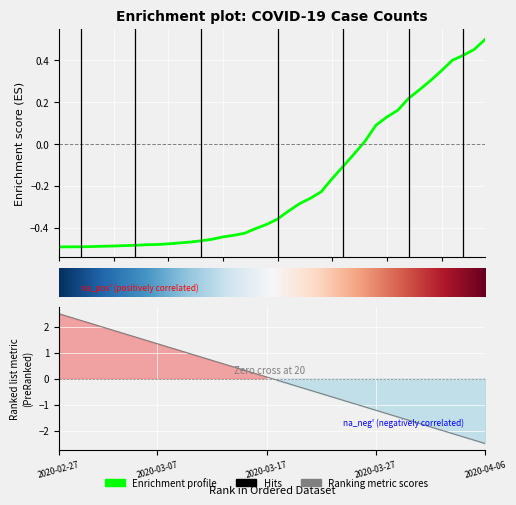

Is it true that the value at 2020-03-19 is -0.5?

False